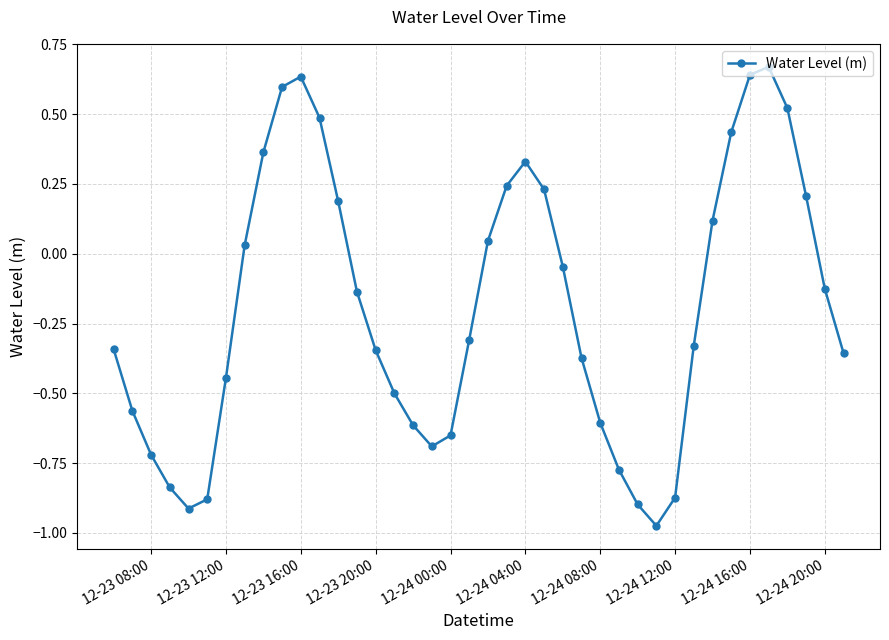

What is the sum of all values?

-7.6